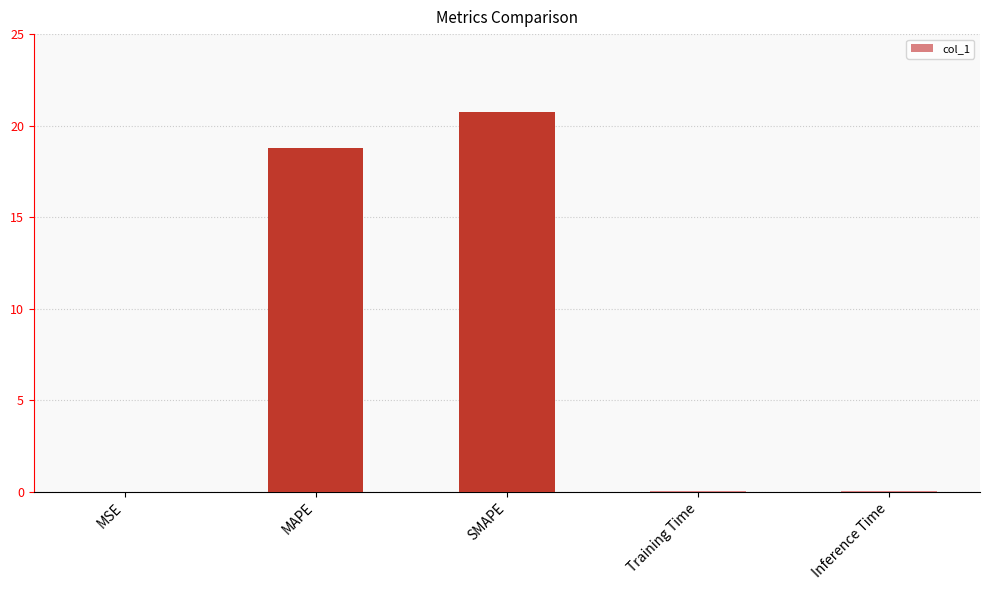

True or false: the data shows 18.8 at MAPE.

True